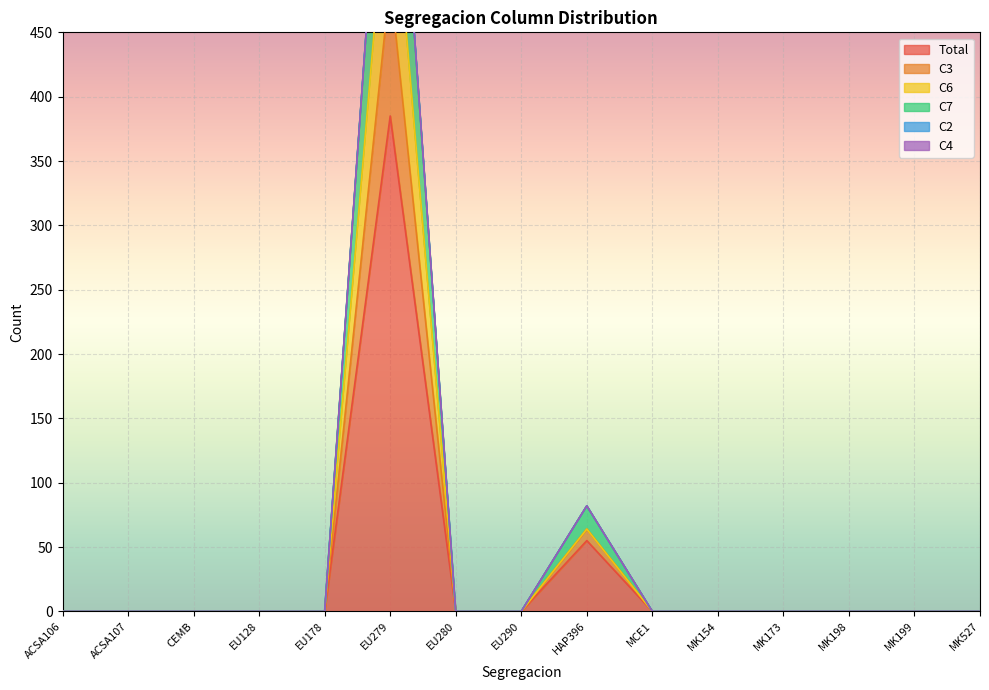

The Total series shows 385 at EU279. True or false?

True